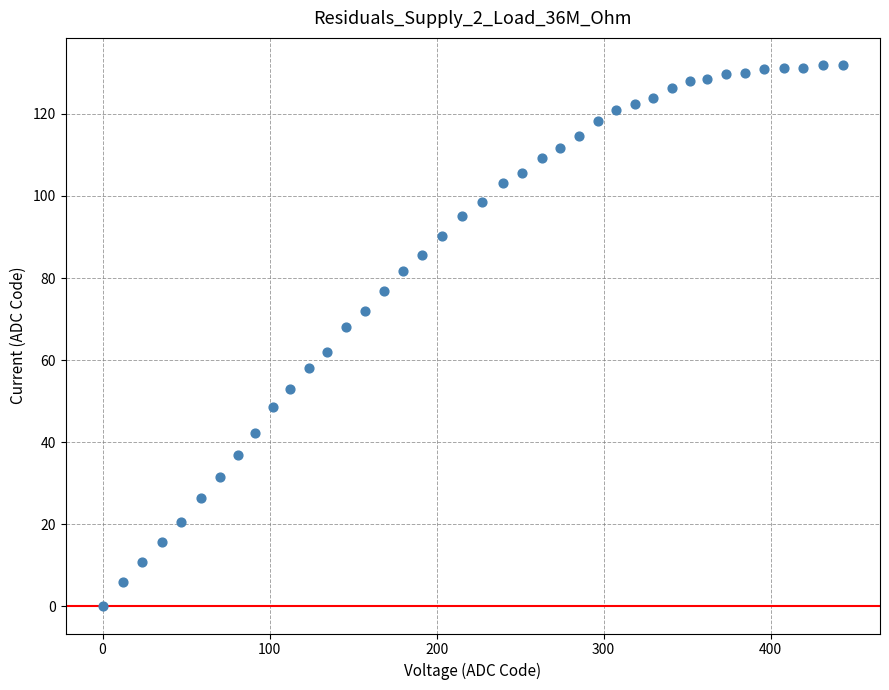

What is the range of Y values (max minus min)?

131.9